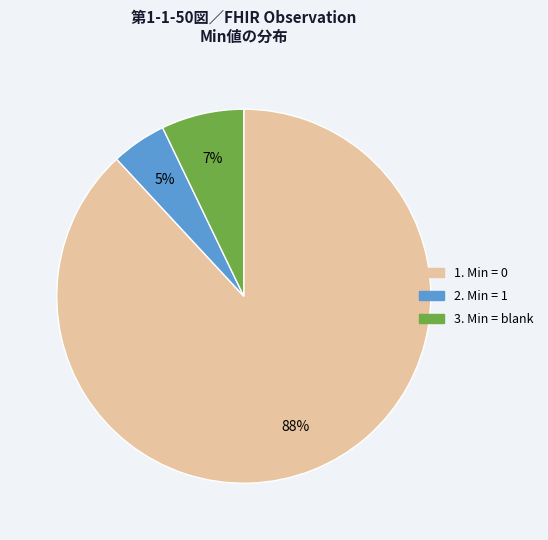

Does any single category account for the majority?

Yes